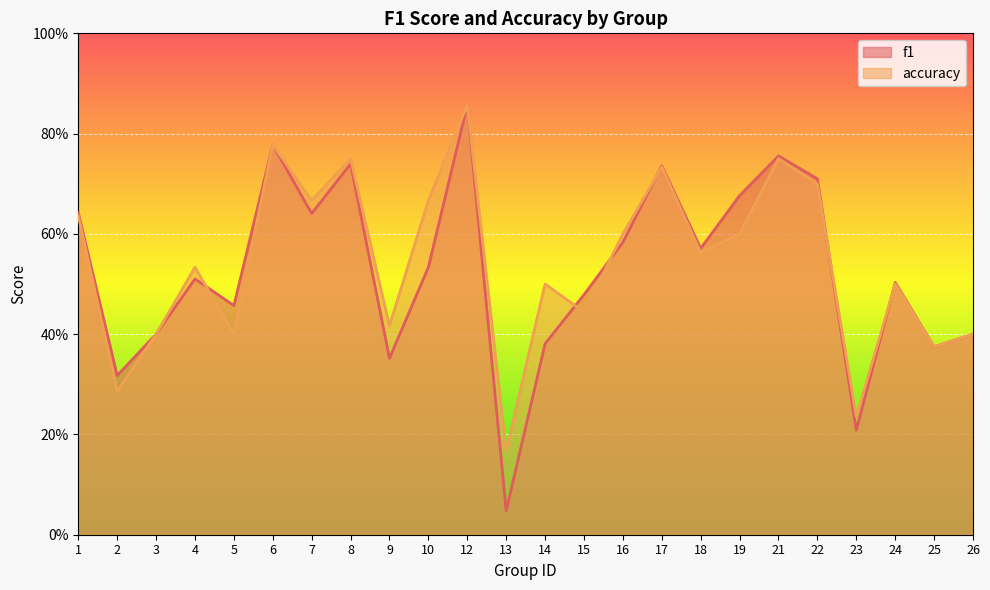

Count the number of categories in the chart.

24